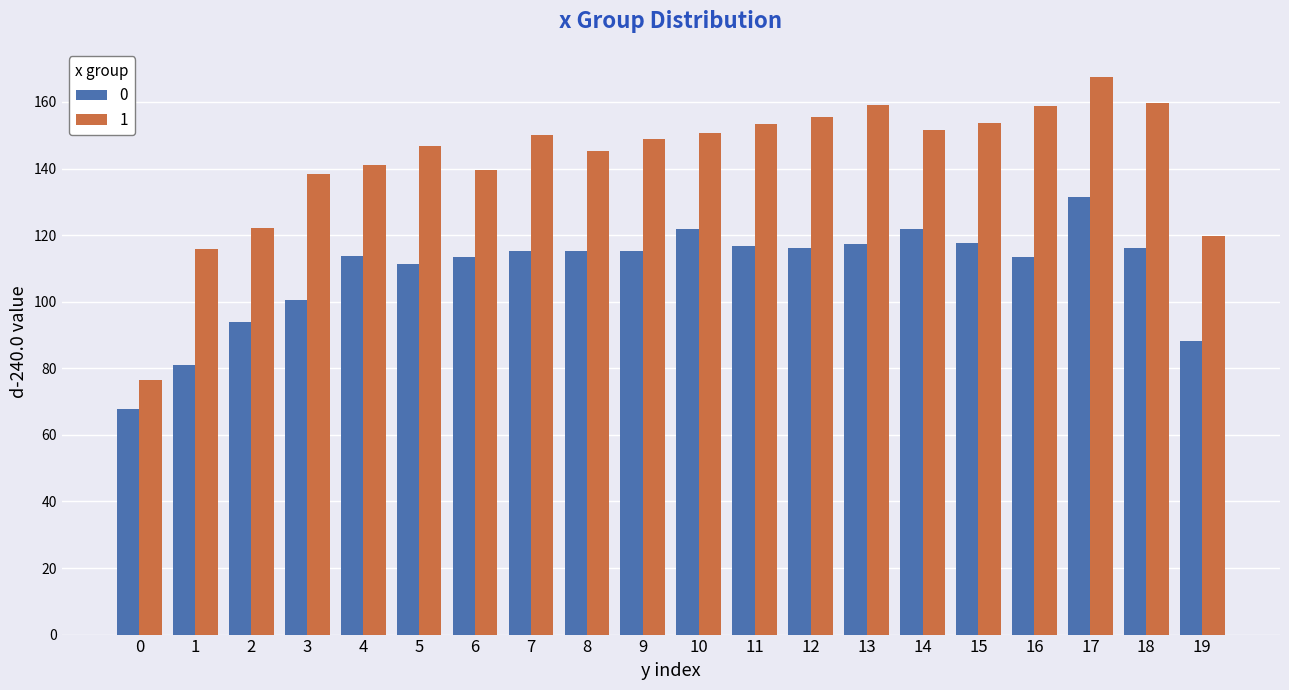

At which category is the sum across all series the highest?

17